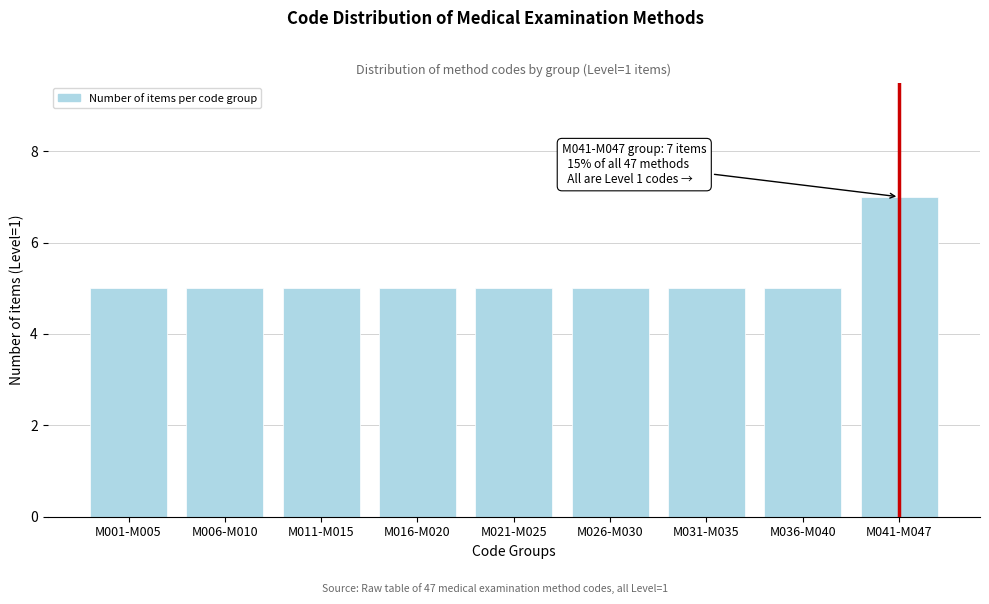

Reading left to right, what are all the values shown in this chart?

5	5	5	5	5	5	5	5	7